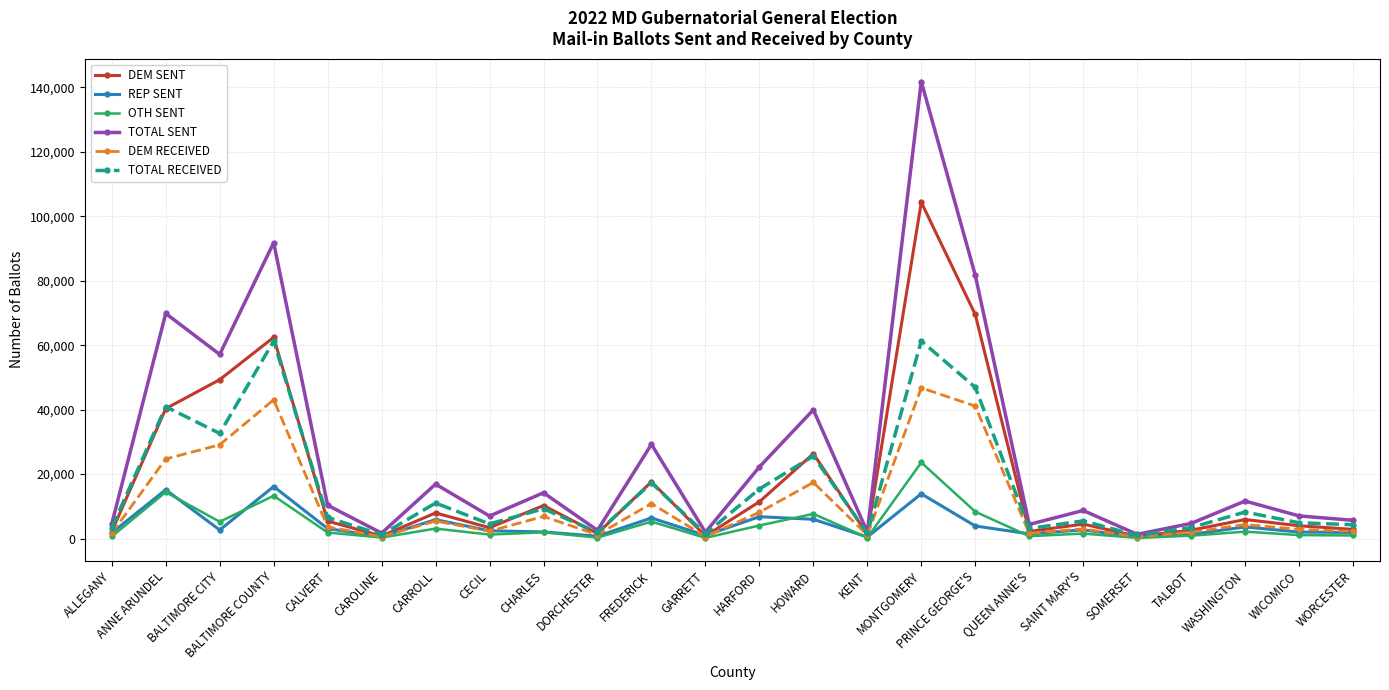

Which series has the widest spread of values?

TOTAL SENT